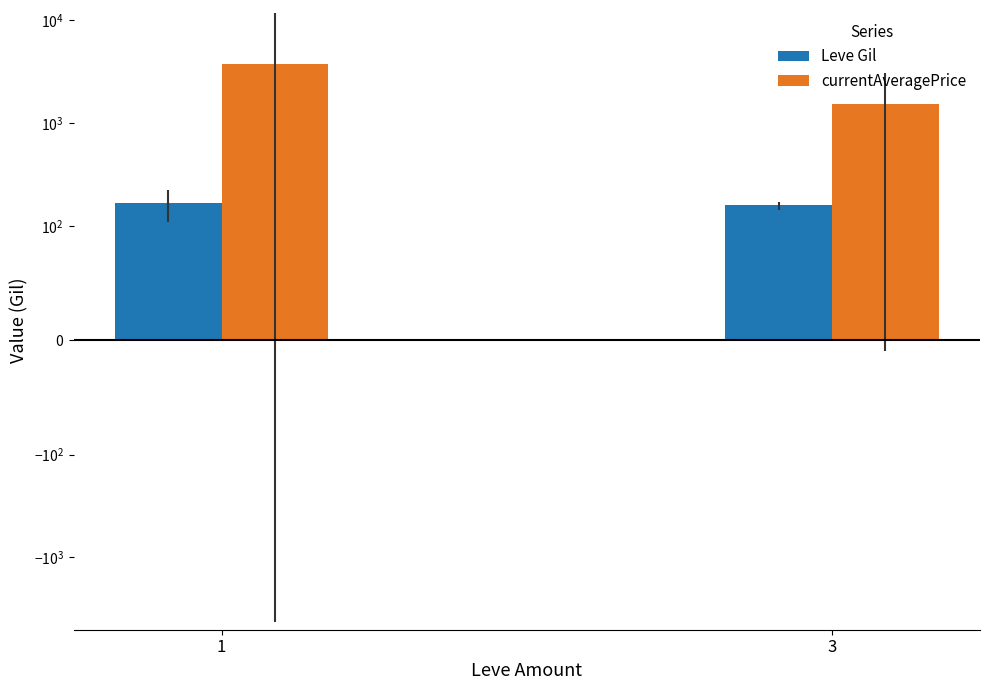

How many bars are there in total?

4